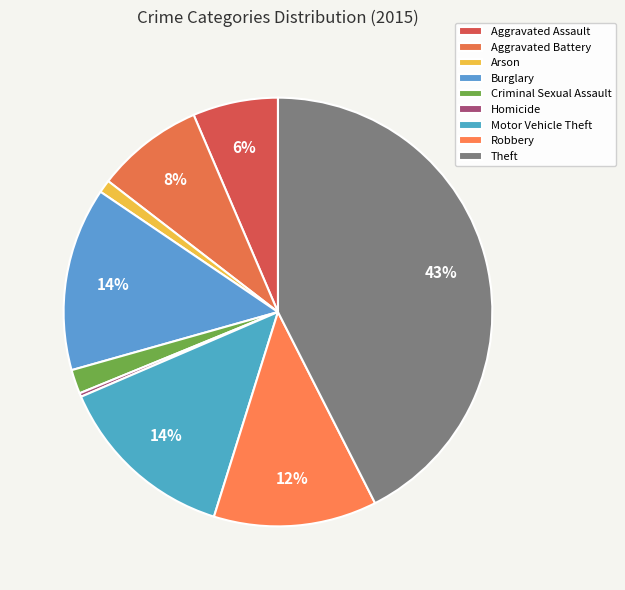

What is the change in value from Homicide to Motor Vehicle Theft?

+96